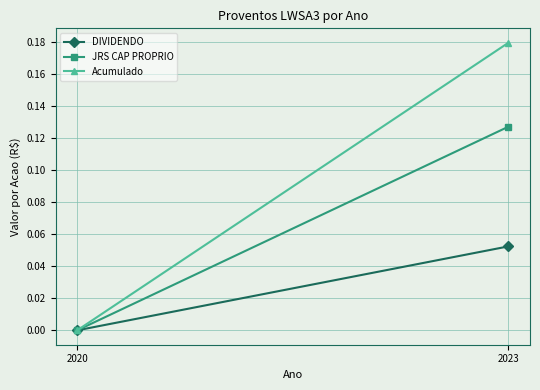

Which series has the largest total across all categories?

Acumulado